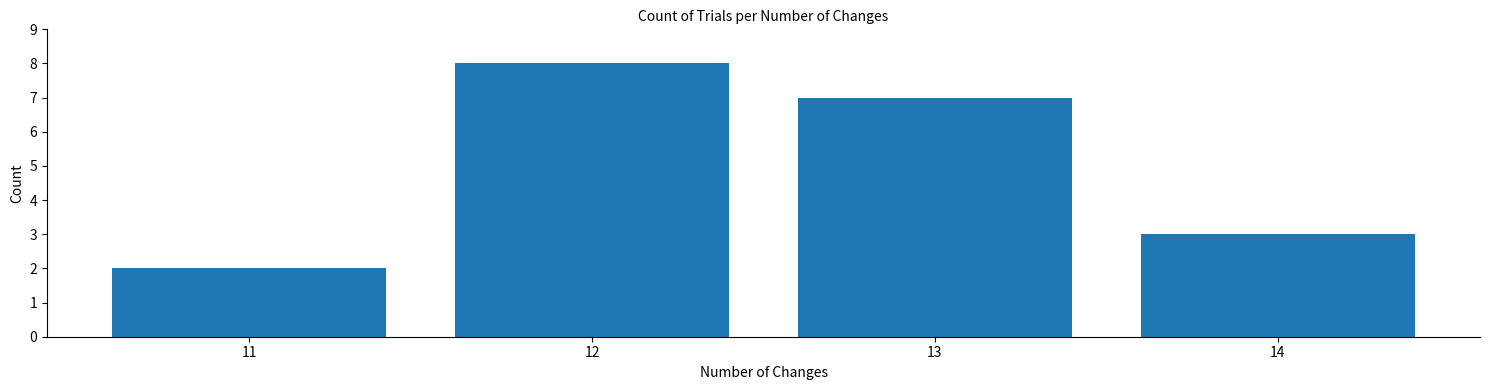

The value at 13 is 7. True or false?

True